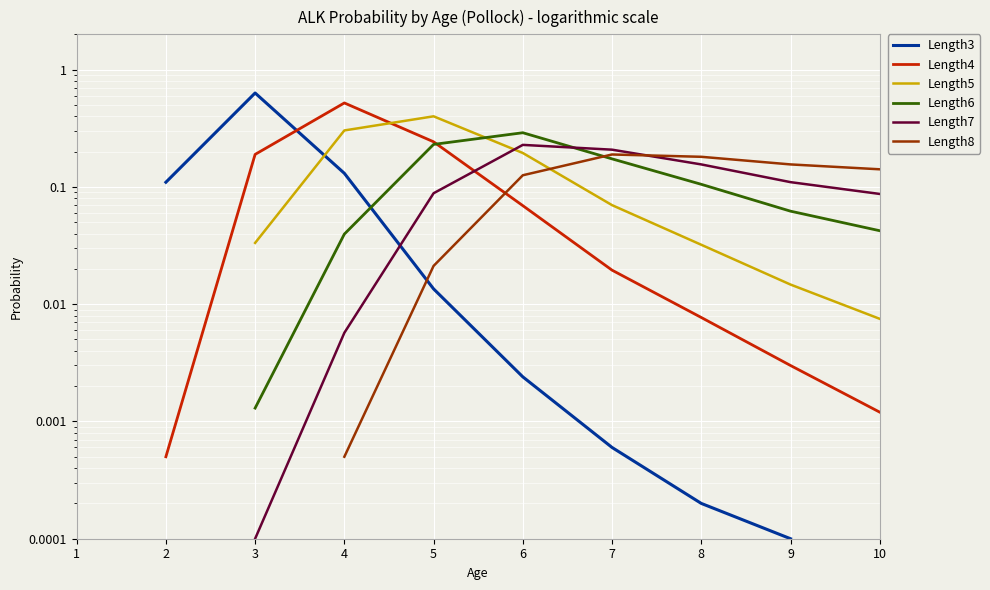

Count the Length5 values in the range 0 to 1.

8